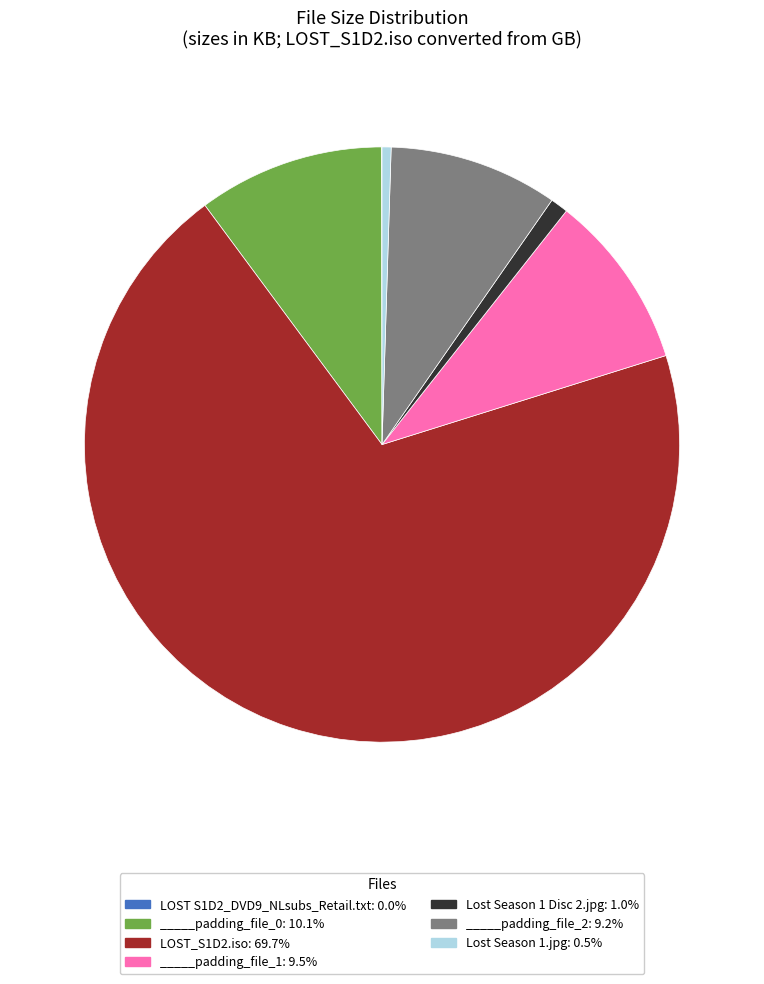

Is there a majority slice in this chart?

Yes